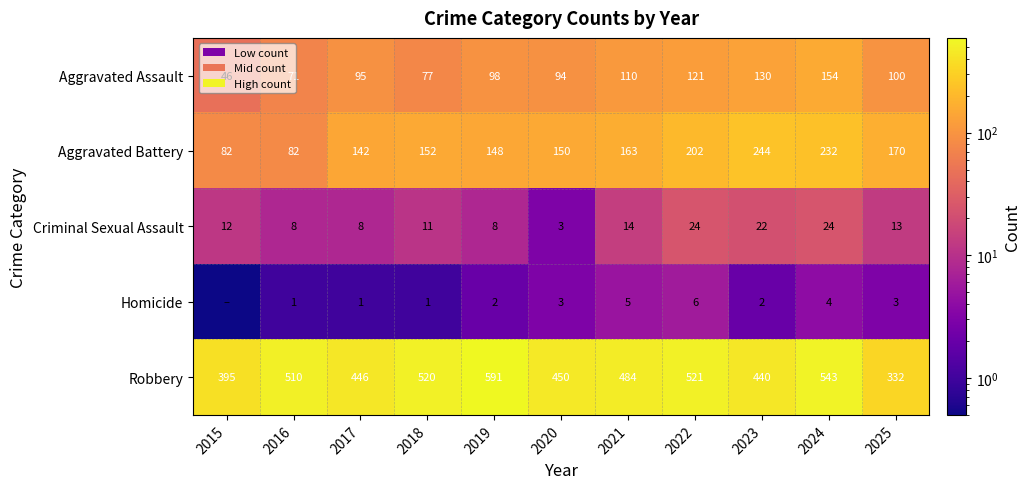

What is the difference between the maximum and minimum values in the Criminal Sexual Assault series?

21.0